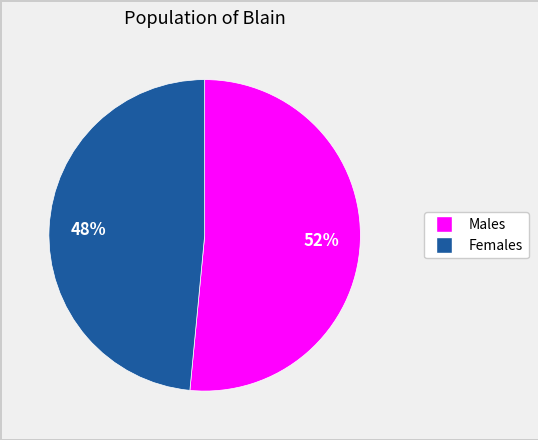

To the nearest percent, what is the average slice percentage?

50%